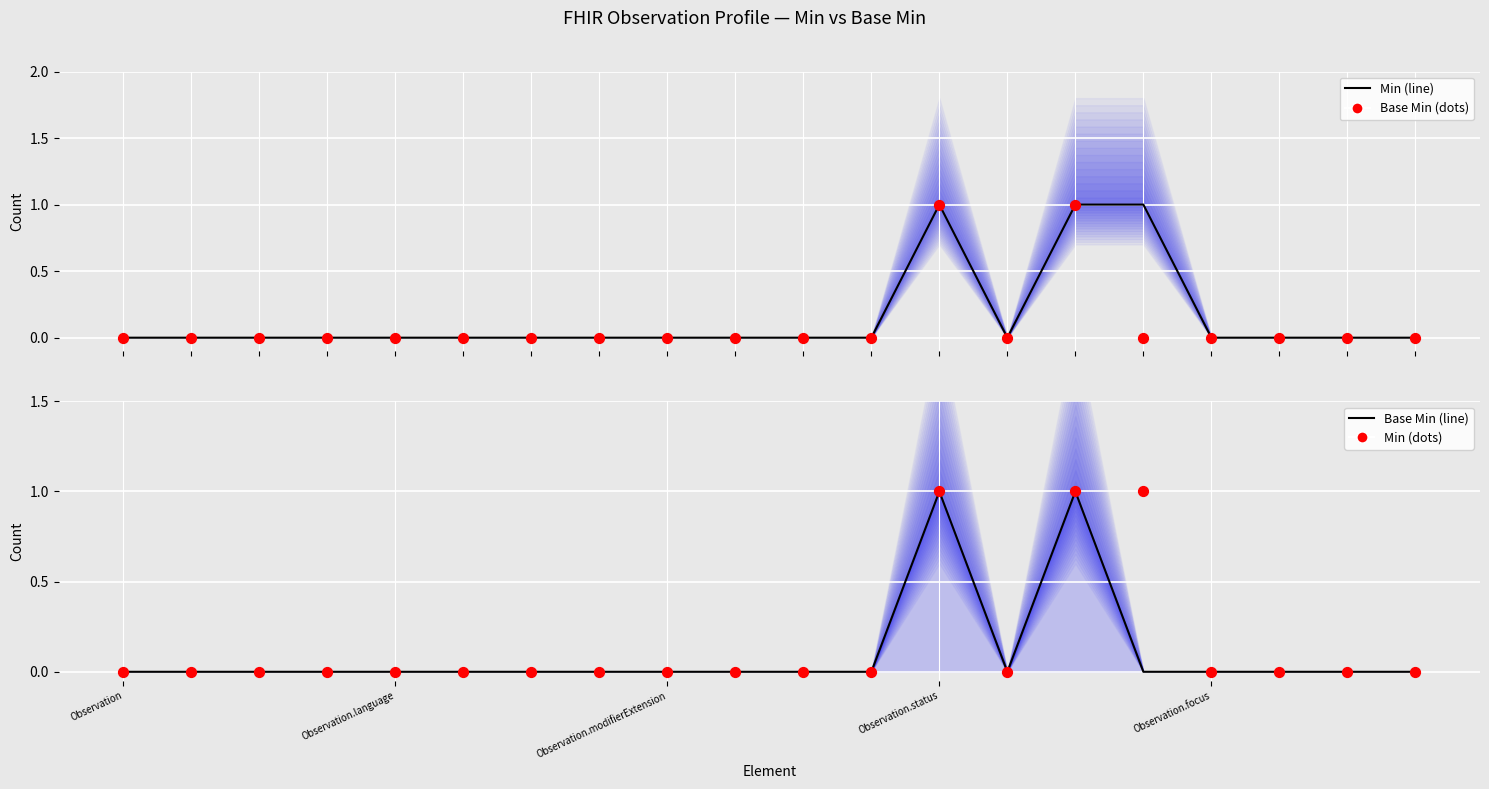

Which series reaches the minimum Y coordinate?

Min